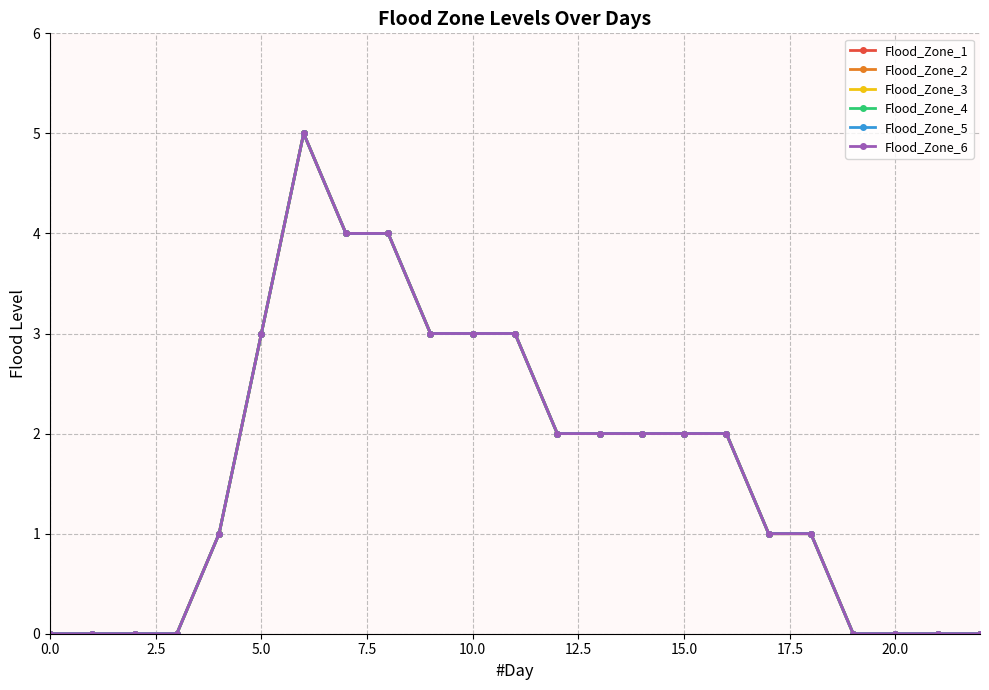

At how many categories does at least one series exceed 1?

12